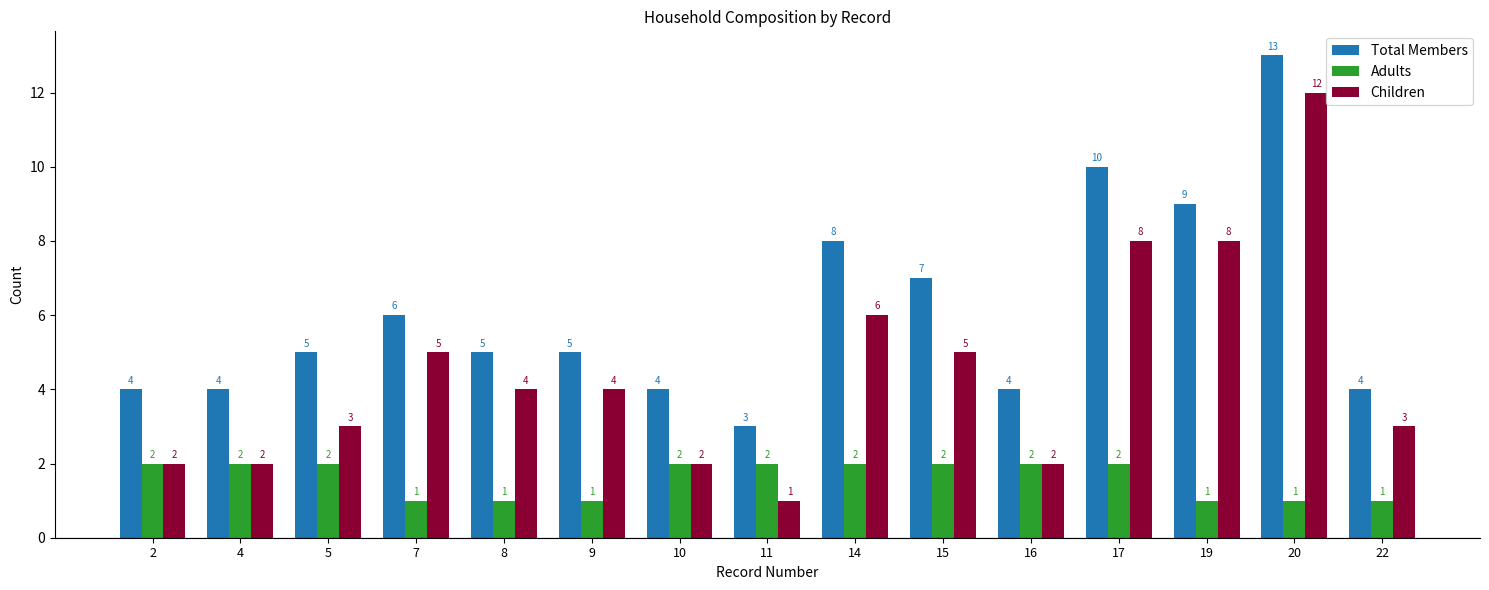

True or false: Adults has a value of 1 at 7.

True